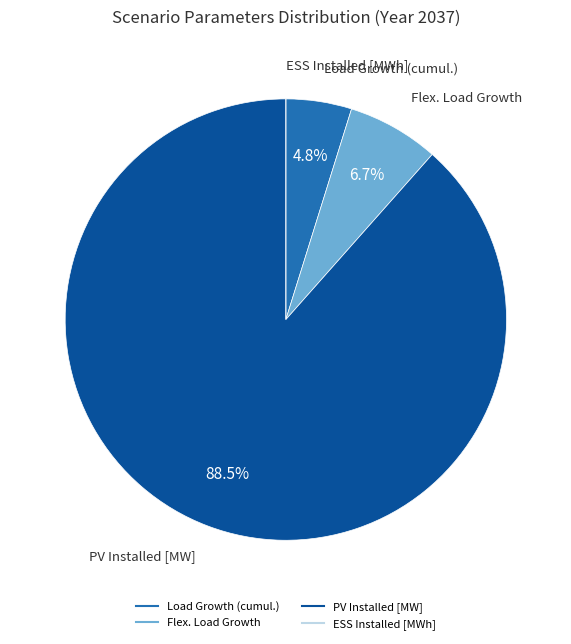

Between Load Growth (cumul.) and Flex. Load Growth, which is larger?

Flex. Load Growth